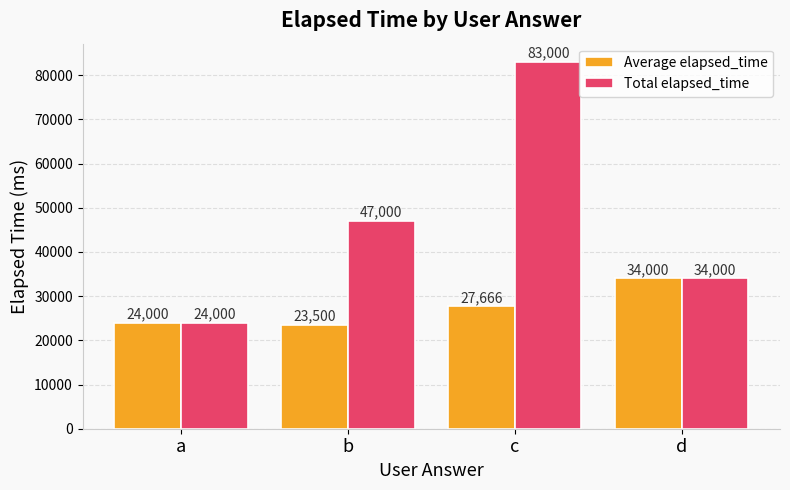

At which category is the sum across all series the highest?

c